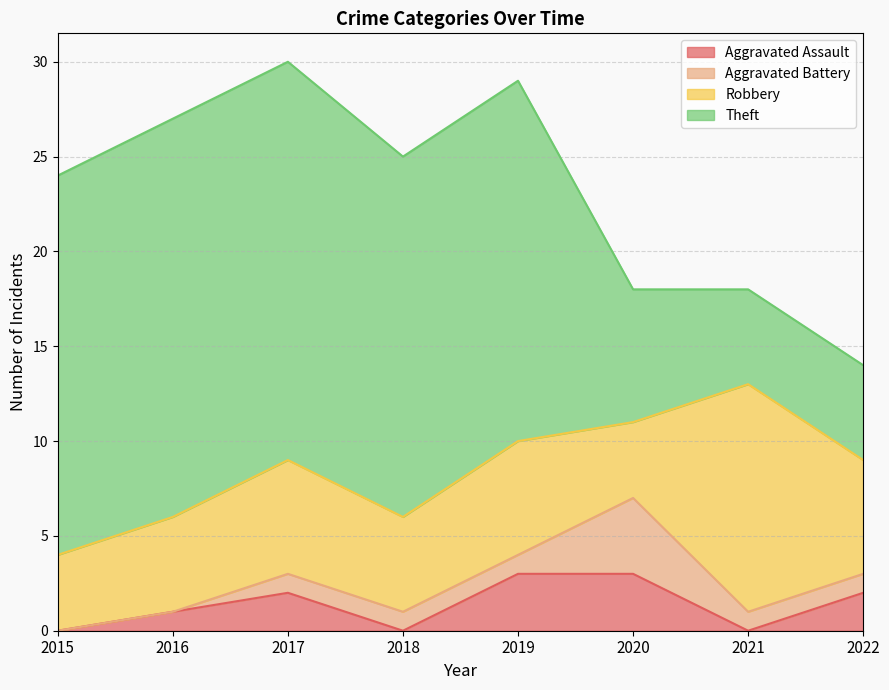

True or false: Aggravated Assault and Robbery intersect in this chart.

False